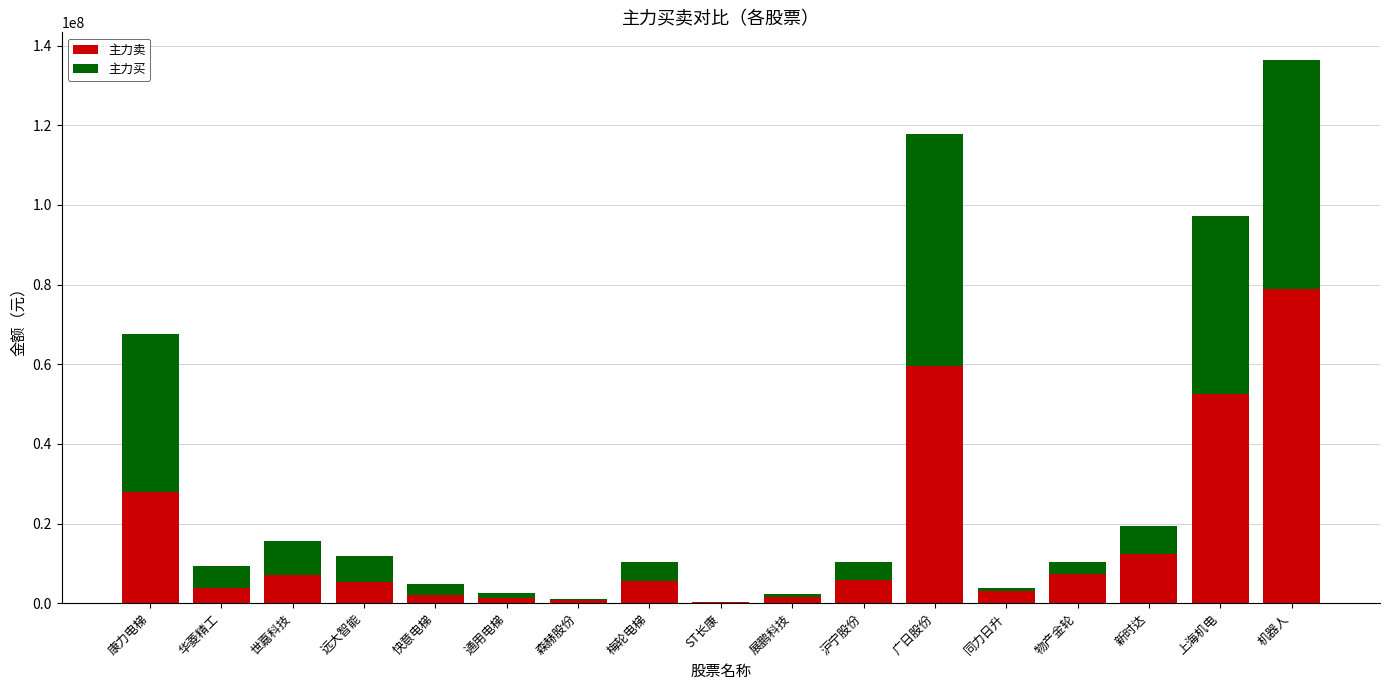

What is the maximum value for 主力卖?

78926736